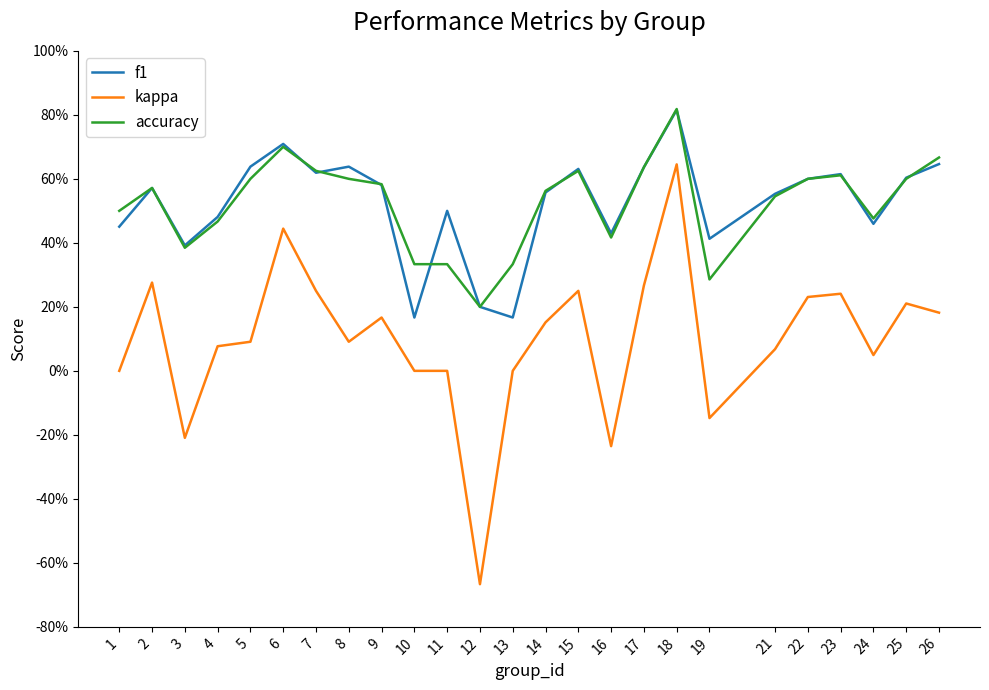

Is this an area chart (filled region under the line)?

No